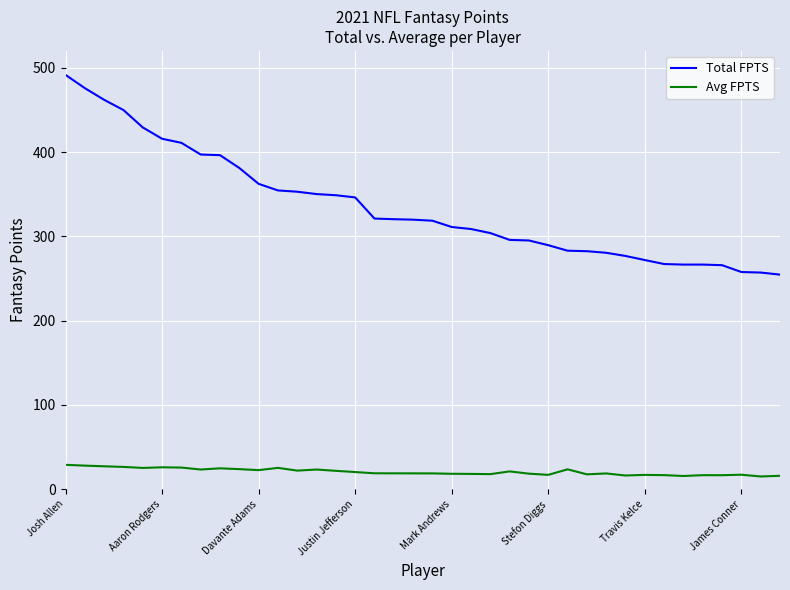

Which series has the largest range (max minus min)?

Total FPTS